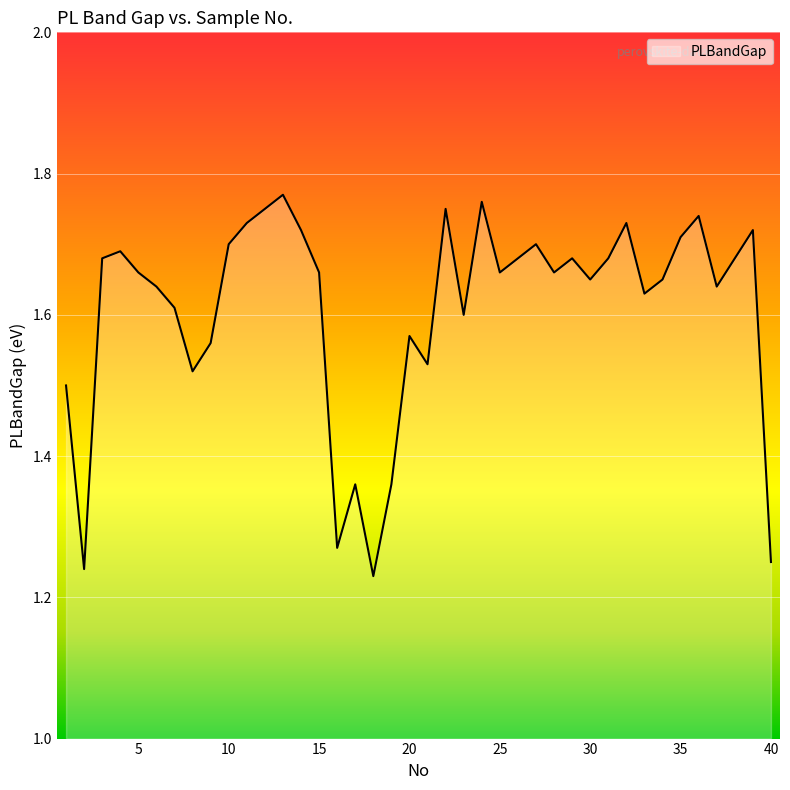

What is the difference between the maximum and minimum values?

0.5